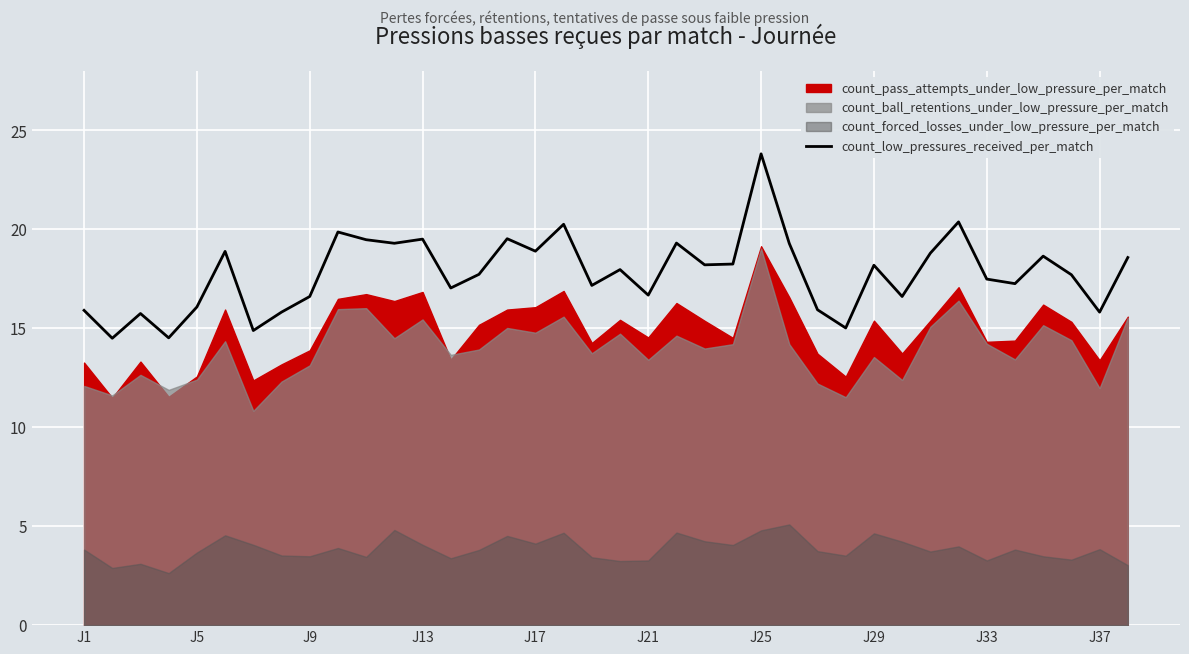

How many lines are shown in the chart?

1